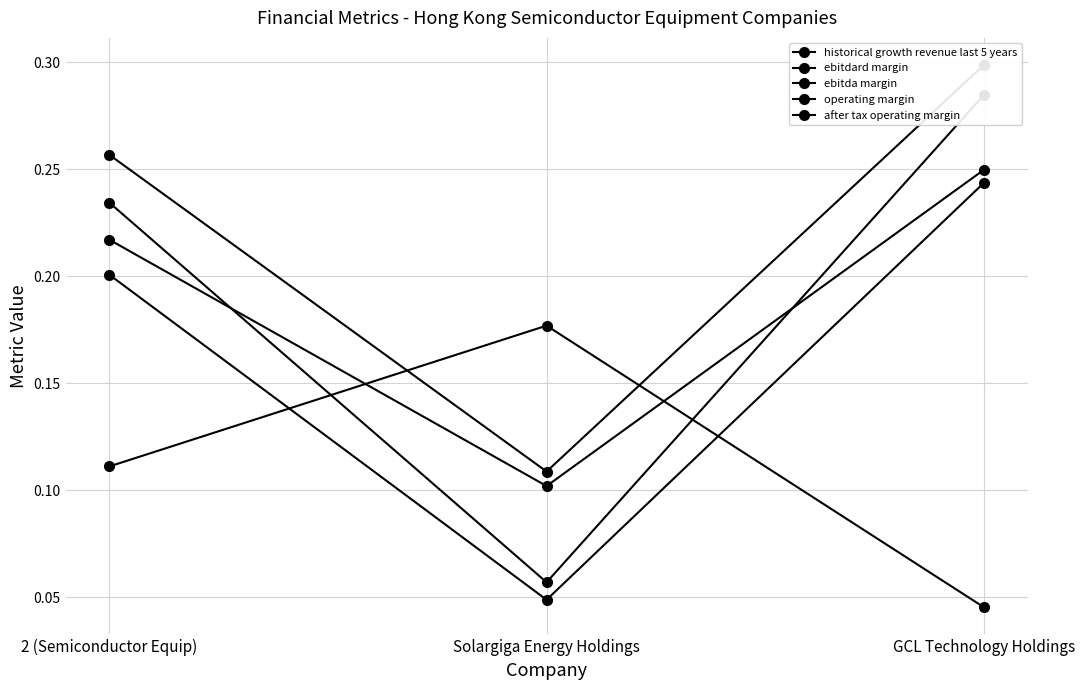

What is the spread (max minus min) of values at 2 (Semiconductor Equip)?

0.1